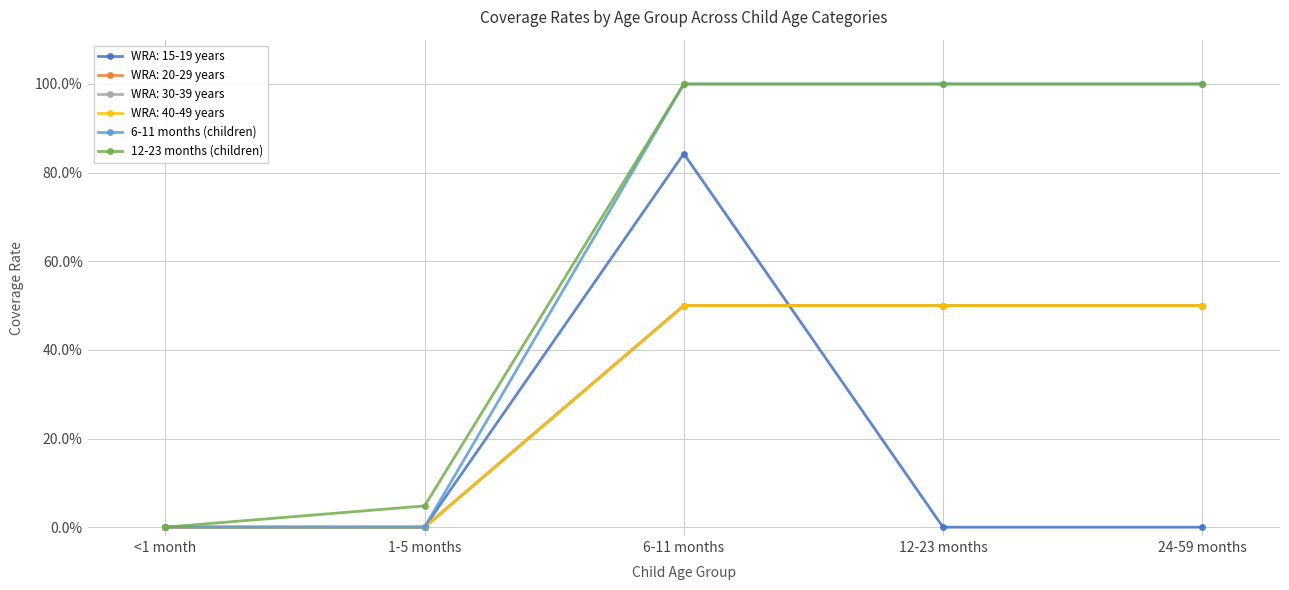

Does the chart have visible grid lines?

Yes